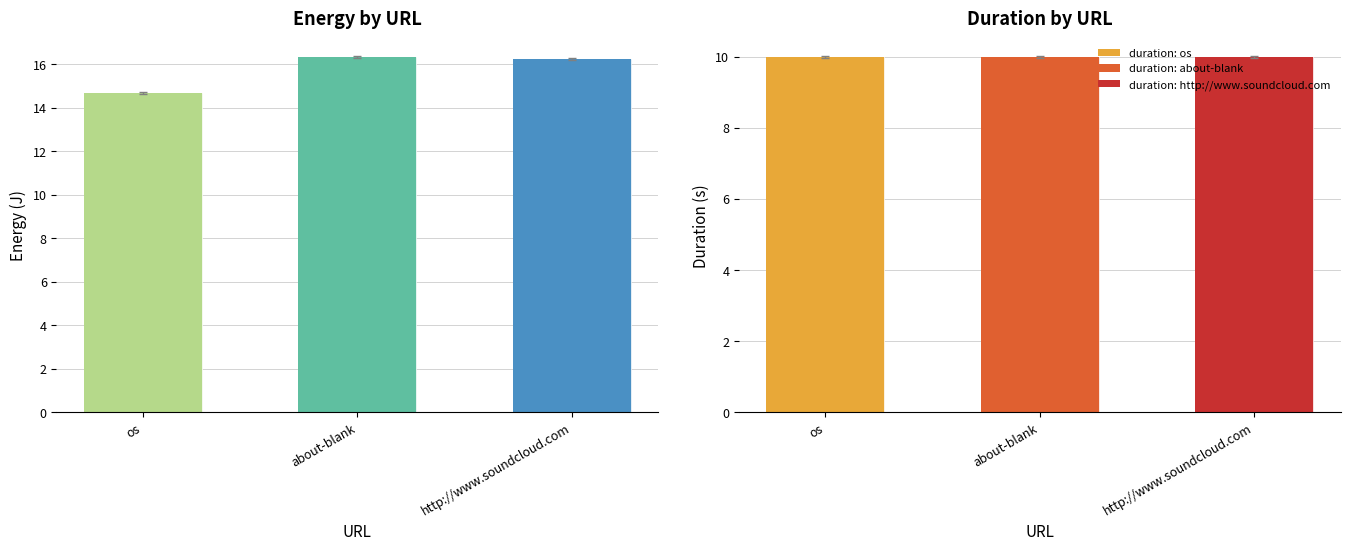

Is it true that the value at about-blank is 24.6?

False